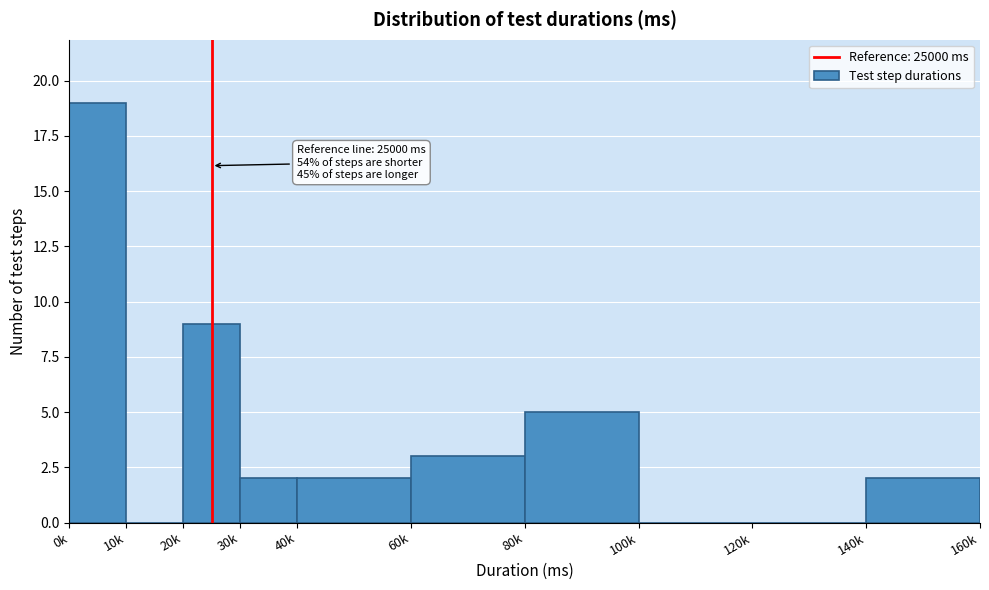

Reading left to right, transcribe all the data shown in this chart.

0k=19	10k=0	20k=9	30k=2	40k=2	60k=3	80k=5	100k=0	120k=0	140k=2